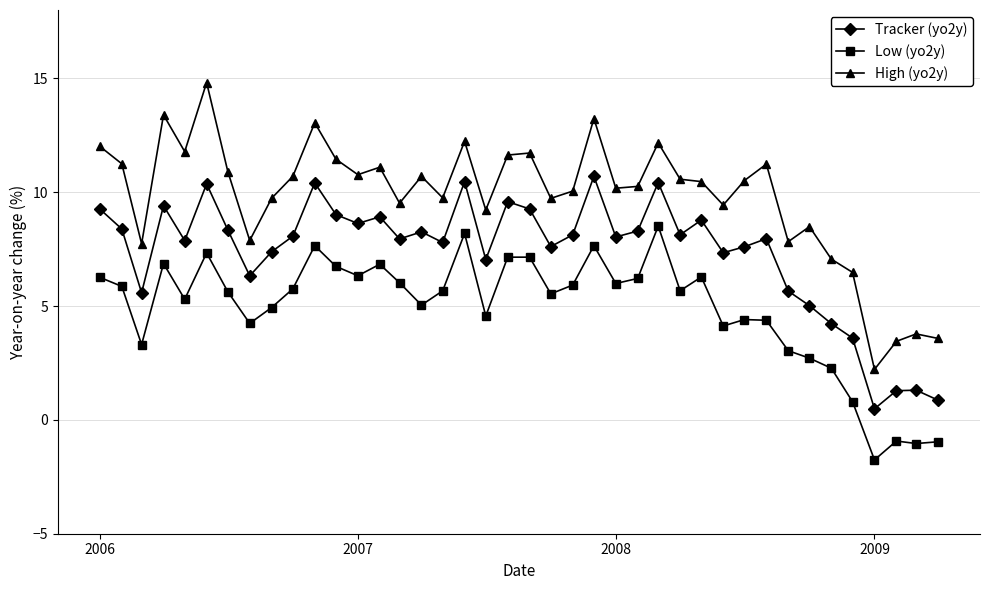

What is the value of the Low (yo2y) point at the 26th from the left?

6.2